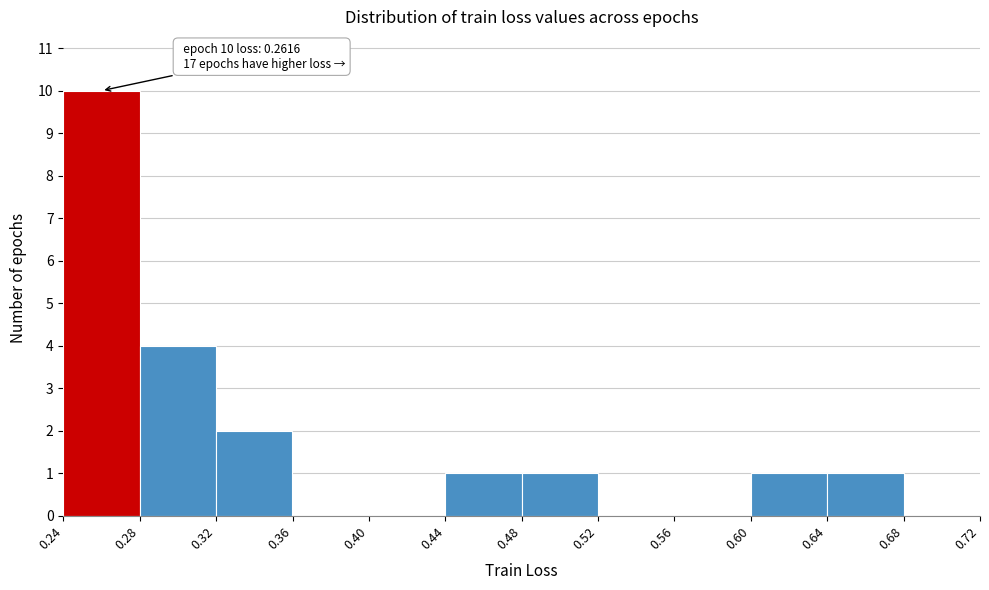

Over which range of the x-axis is the bar tallest?

0.24 to 0.28